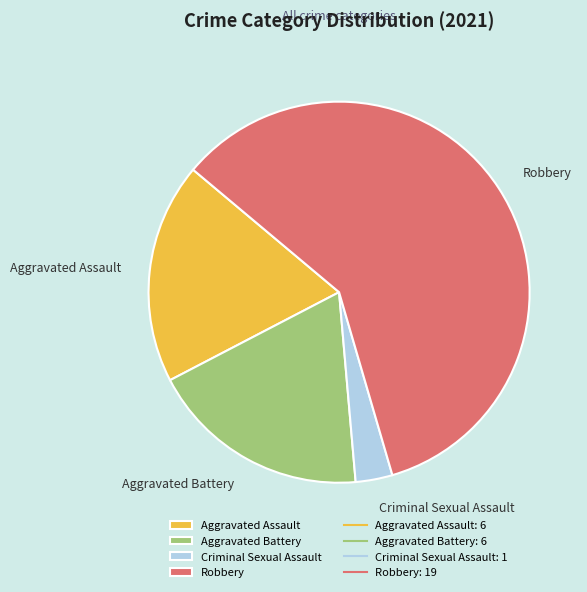

True or false: Criminal Sexual Assault accounts for 3% of the total.

True